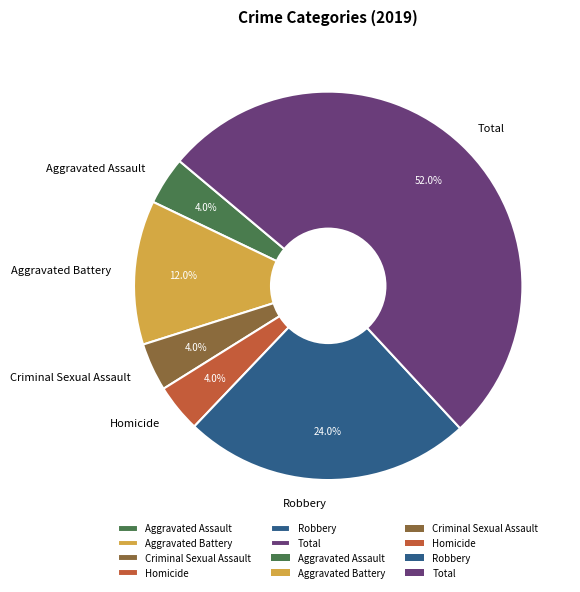

To the nearest percent, what percentage of the pie is Robbery?

24%